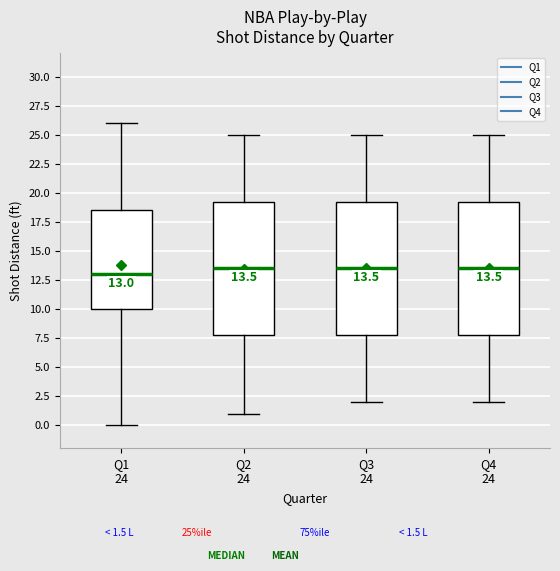

Which box's median line is the lowest?

Q1 24